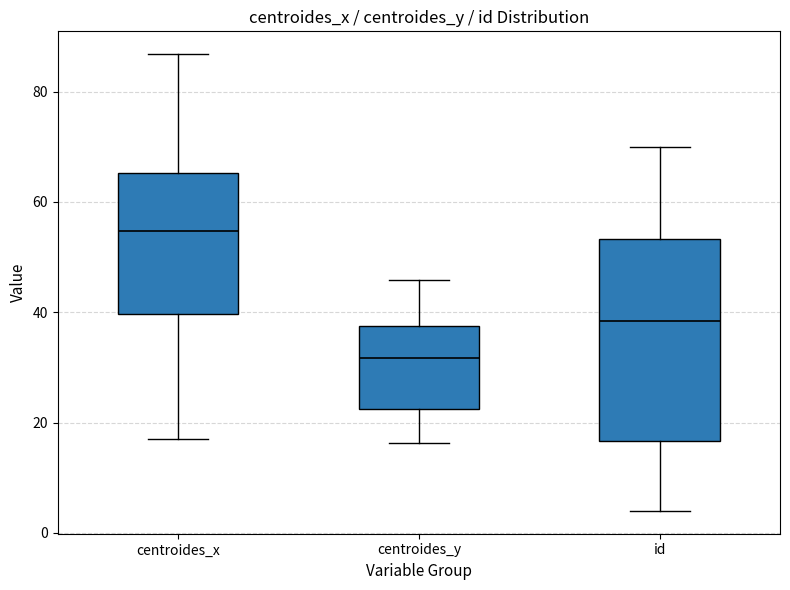

Which box is the tallest, from its lower edge to its upper edge?

id